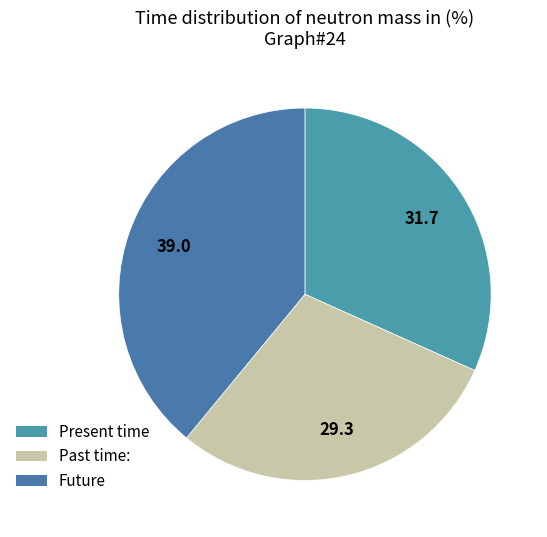

How many segments does this pie chart have?

3